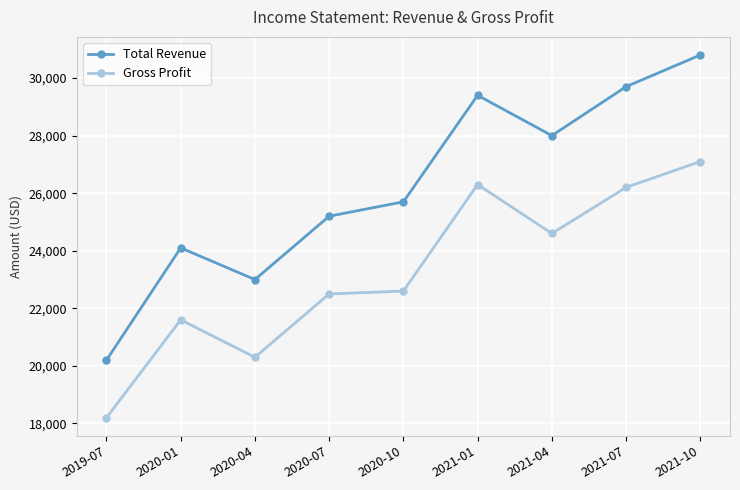

Reading right to left, extract all data points from this chart.

Total Revenue: 30800	29700	28000	29400	25700	25200	23000	24100	20200
Gross Profit: 27100	26200	24600	26300	22600	22500	20300	21600	18200